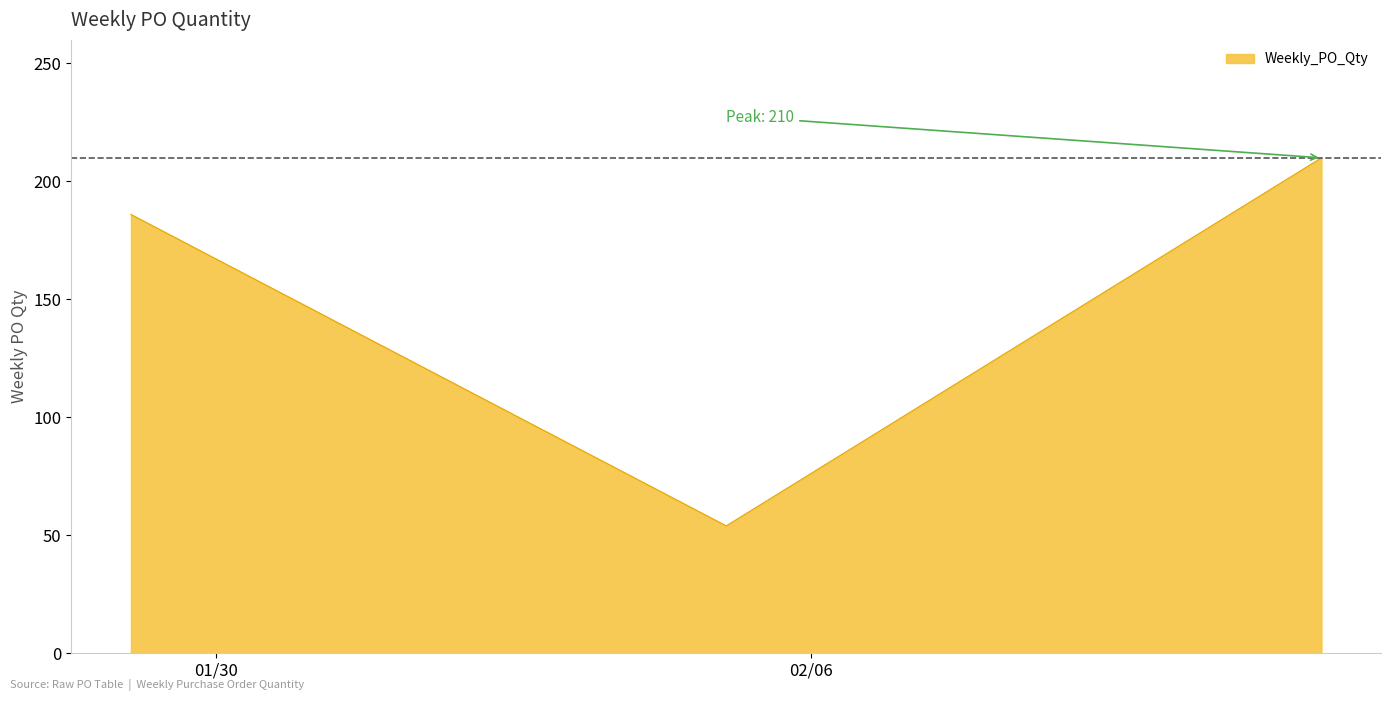

Does the chart display data point markers on the line(s)?

No